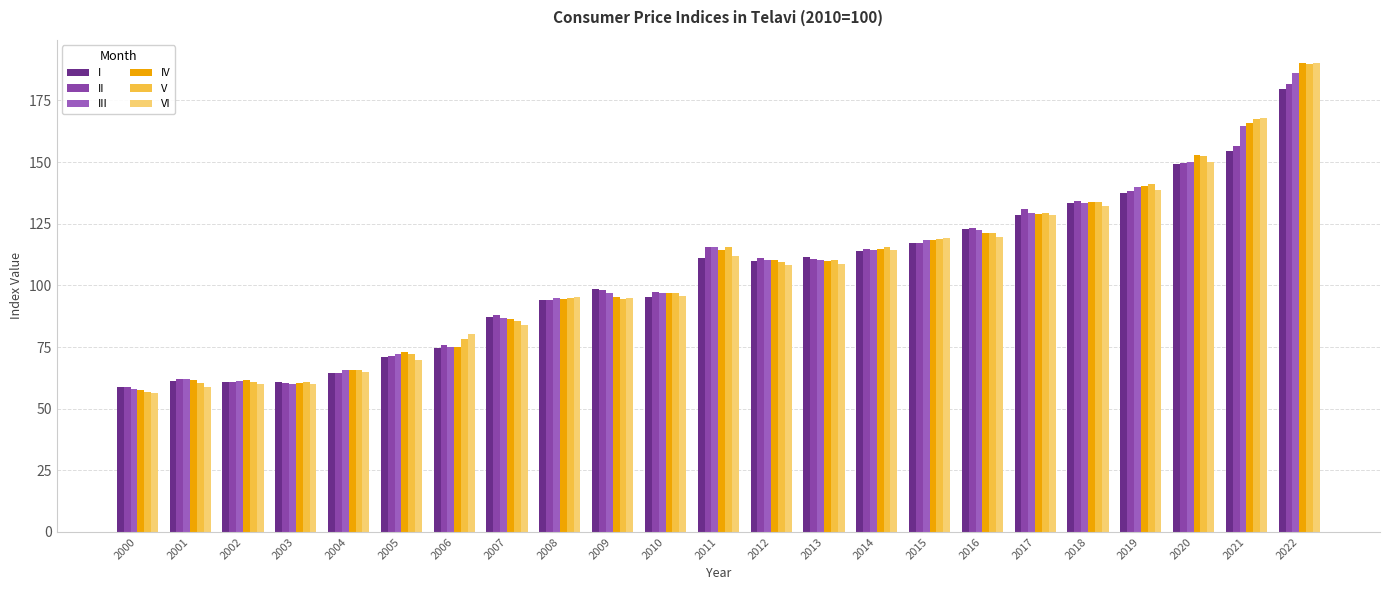

The VI series shows 104.7 at 2001. True or false?

False